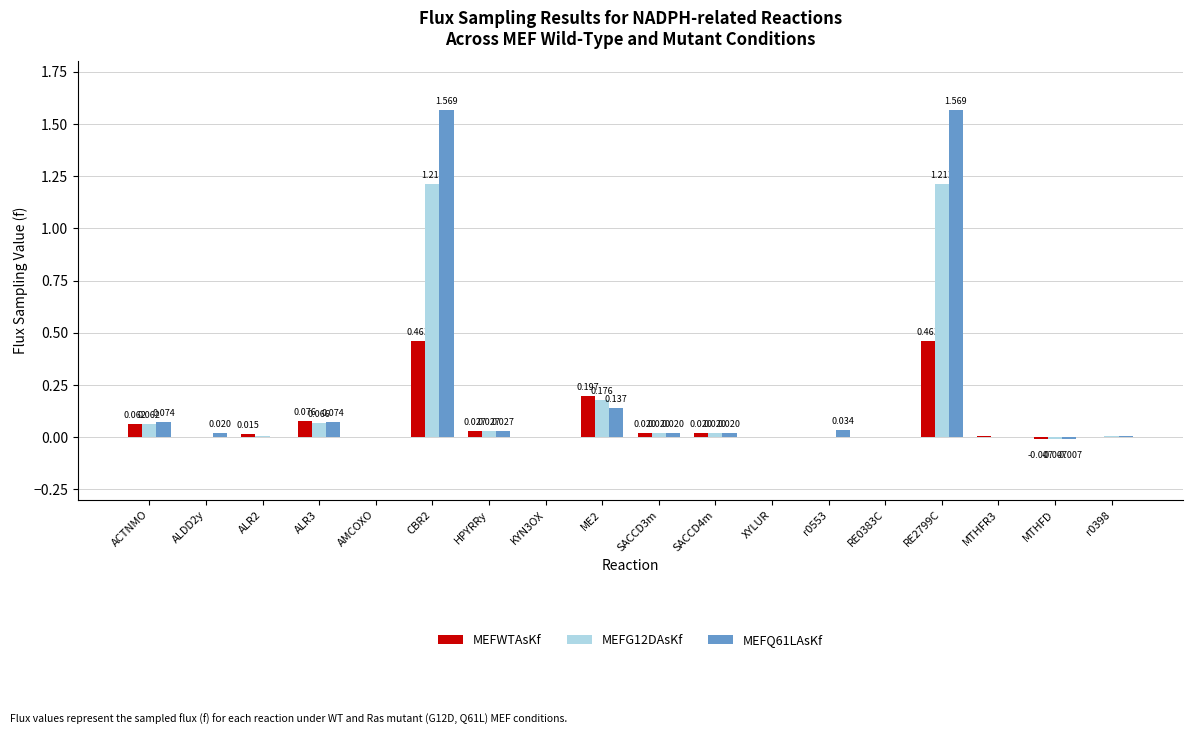

Between ALR3 and RE0383C, which series saw the biggest shift?

MEFWTAsKf